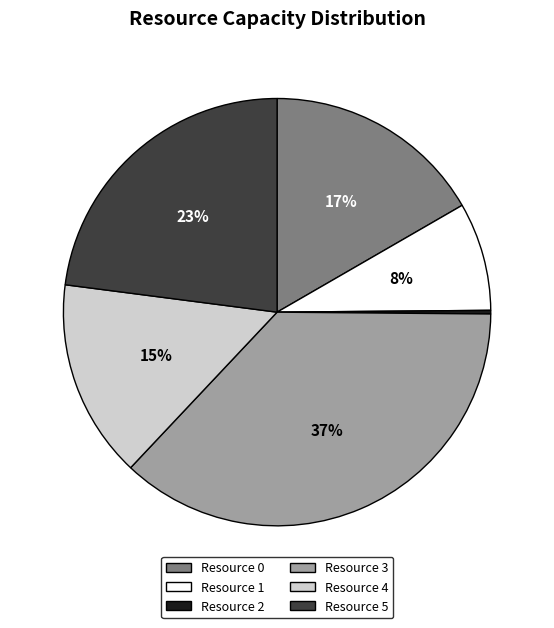

Which category has the biggest portion of the pie?

Resource 3